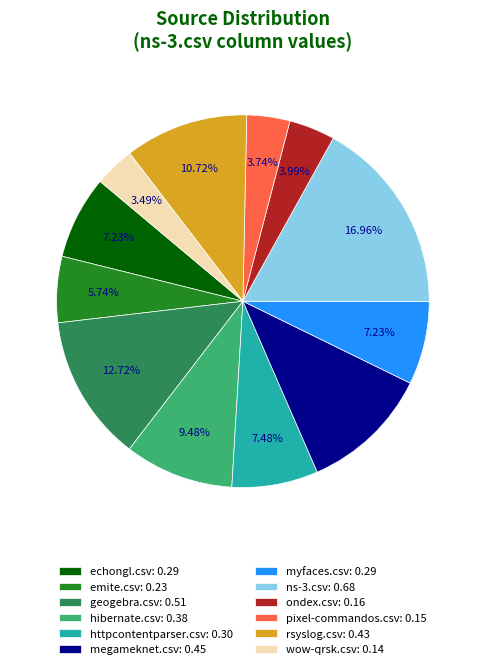

What is the largest slice in the pie chart?

ns-3.csv